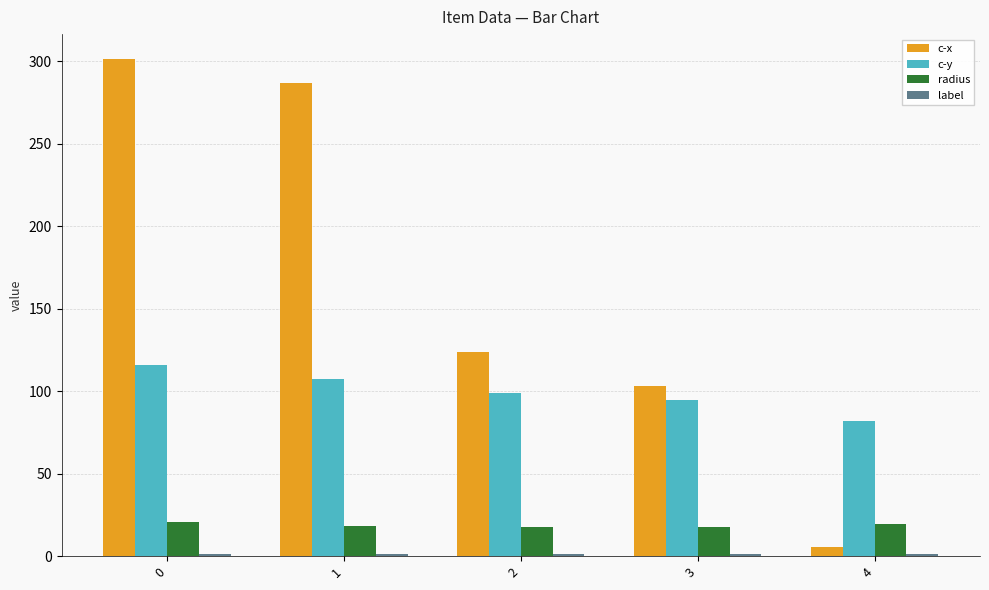

What is the difference between the highest and lowest values at 2?

122.9